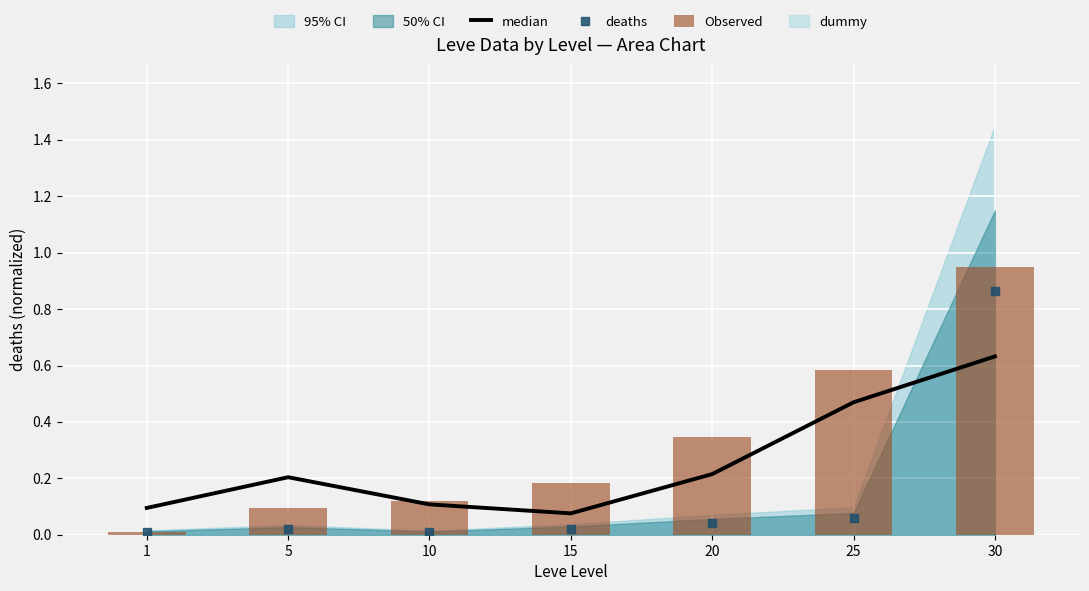

Which series has the largest Y range (max minus min)?

Observed